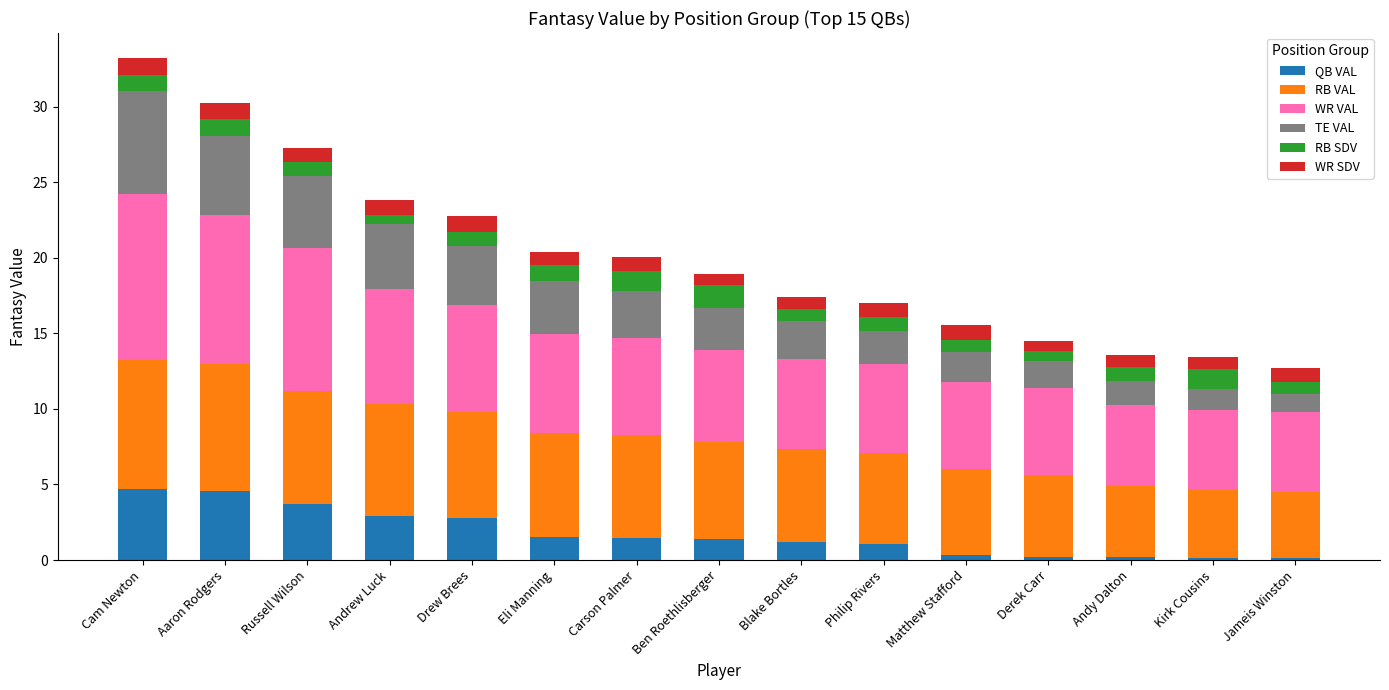

What is the sum of the QB VAL values at Philip Rivers and Blake Bortles?

2.2